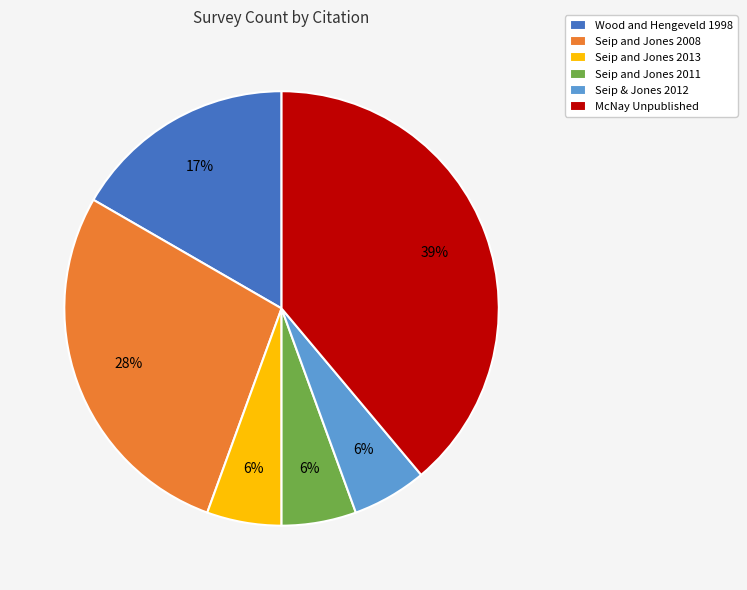

To the nearest percent, what portion does Seip and Jones 2013 represent?

6%